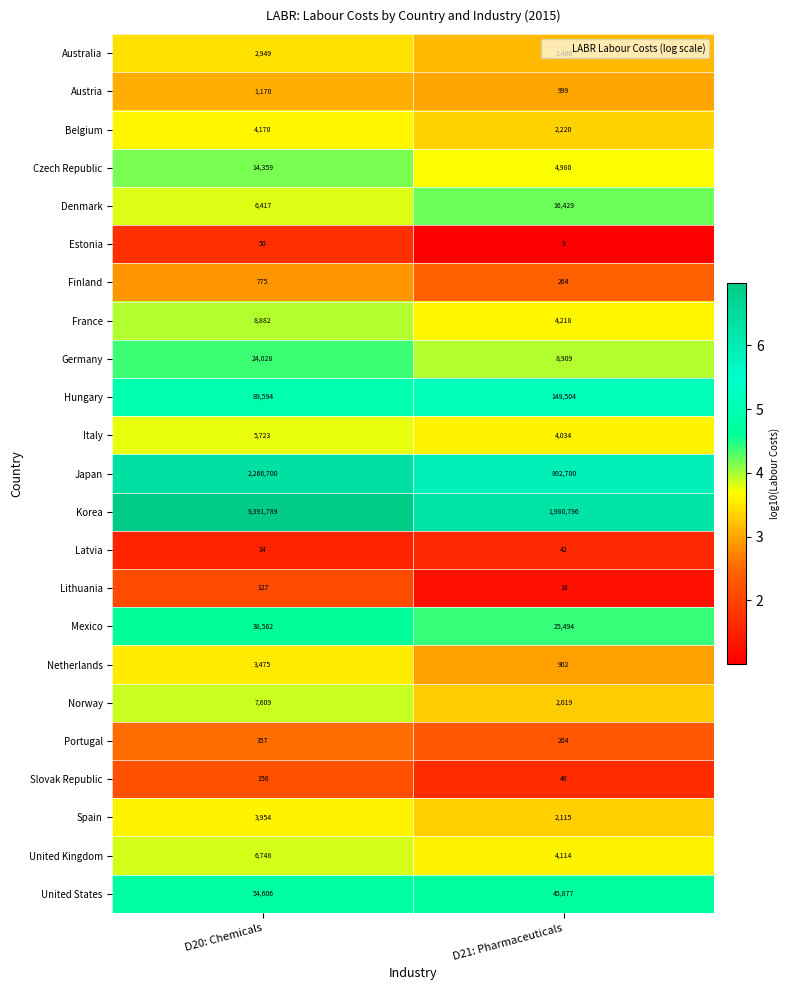

Where is Finland nearest to the value 519?

D21: Pharmaceuticals